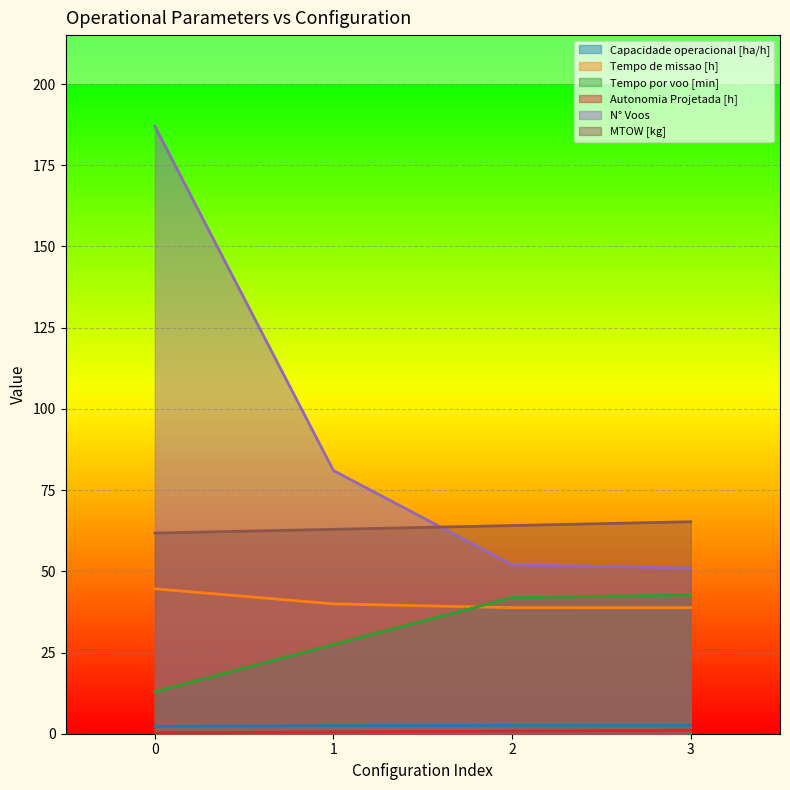

What is the value of the Tempo por voo [min] point at the 2nd from the left?

27.4